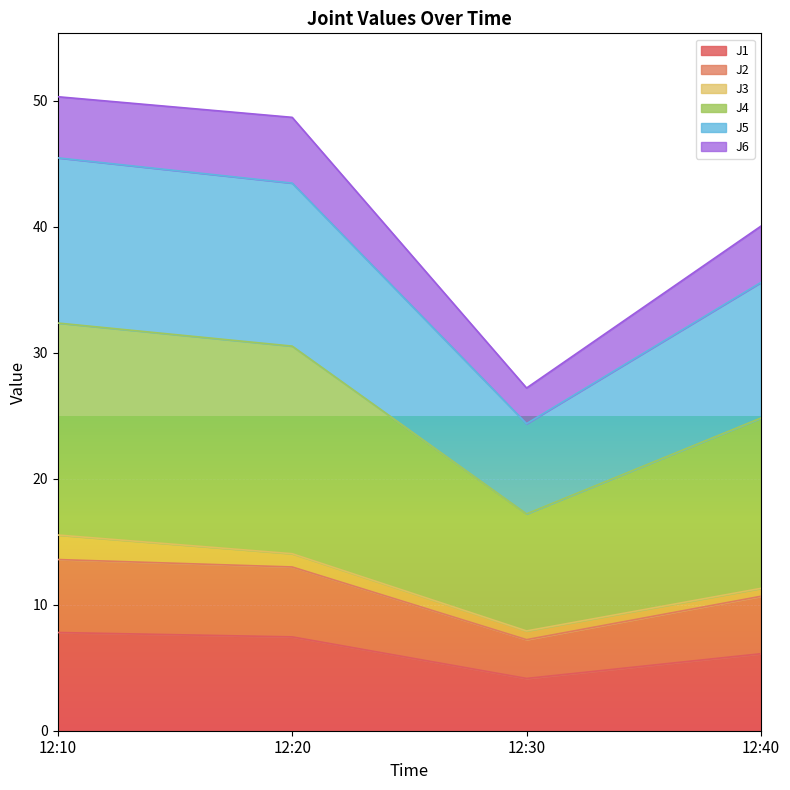

True or false: J1 has a value of 7.4 at 12:20.

True